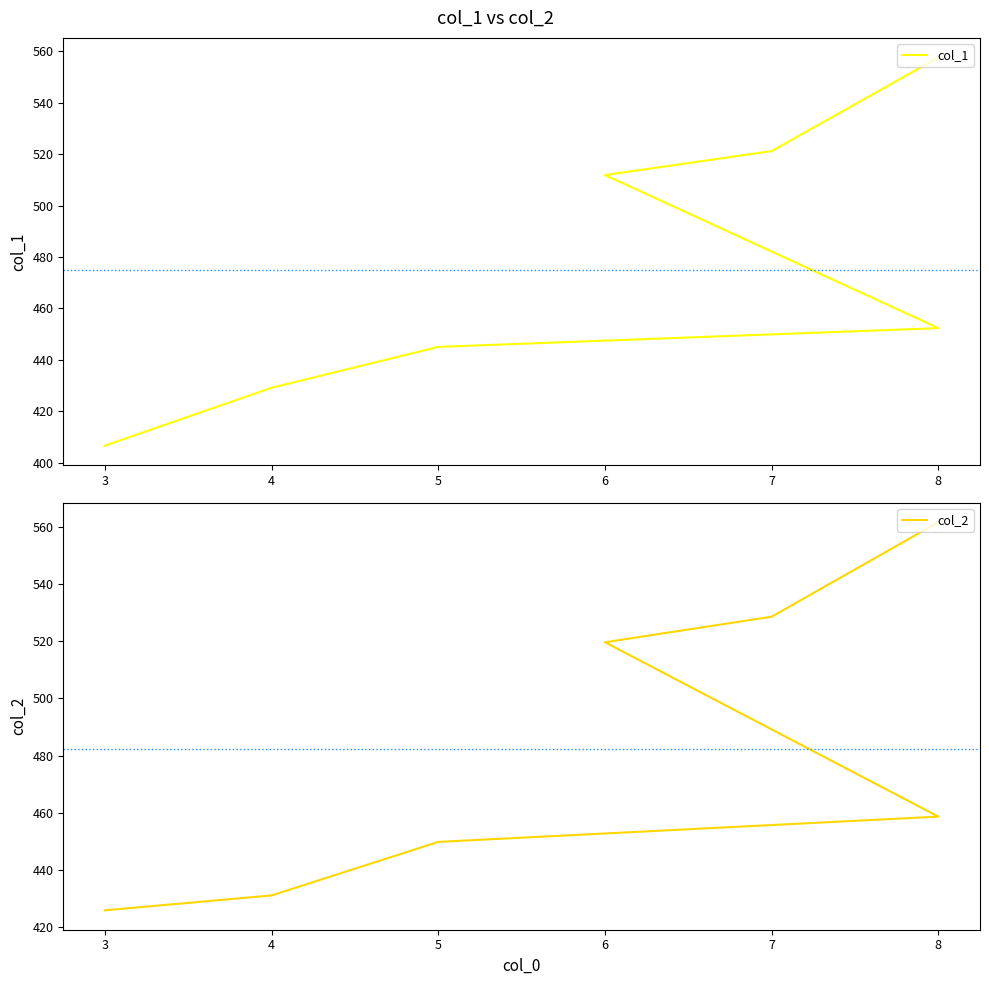

What is the sum of all col_2 values?

3375.5